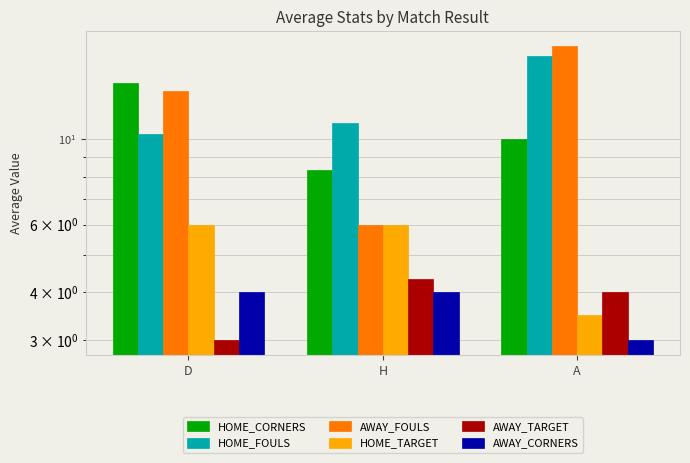

At which category is the sum across all series the highest?

A